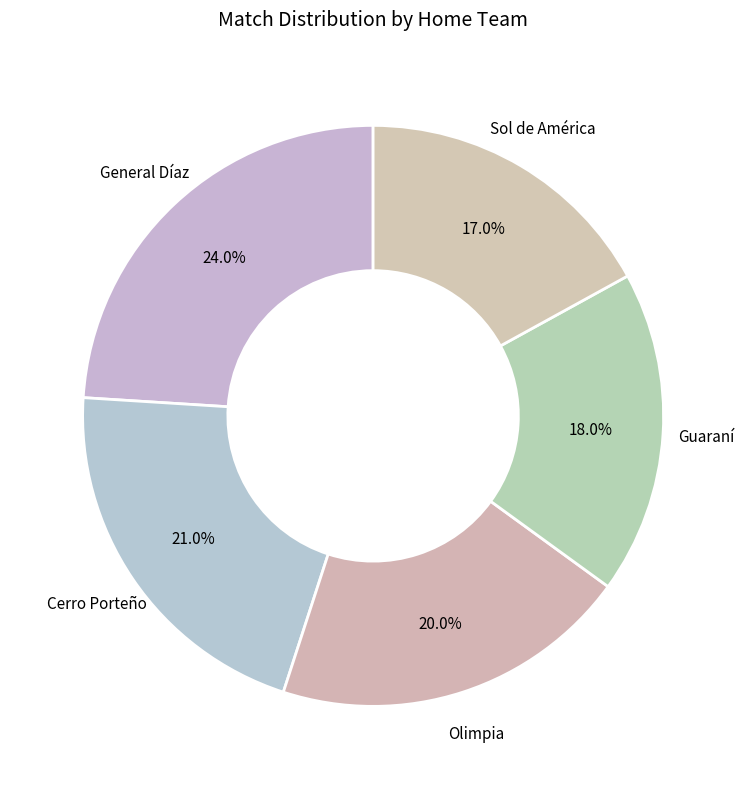

Count the number of slices in the pie.

5